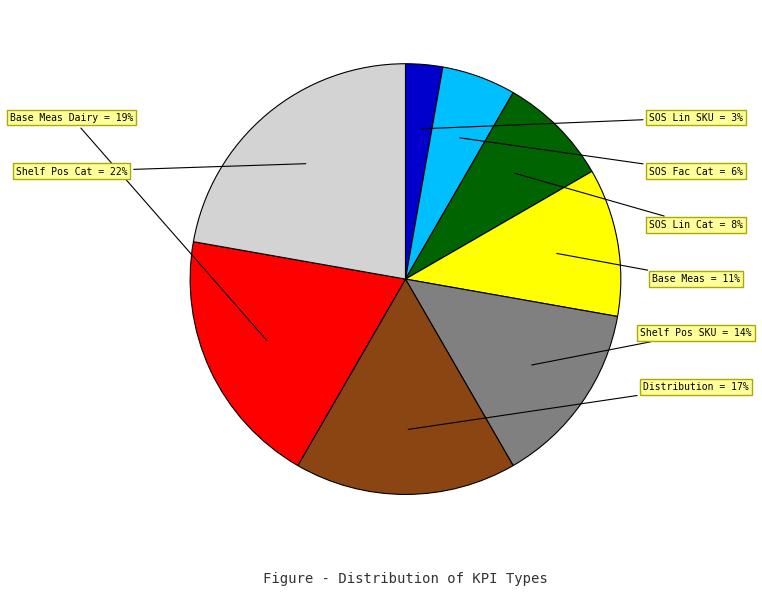

Is there a majority slice in this chart?

No